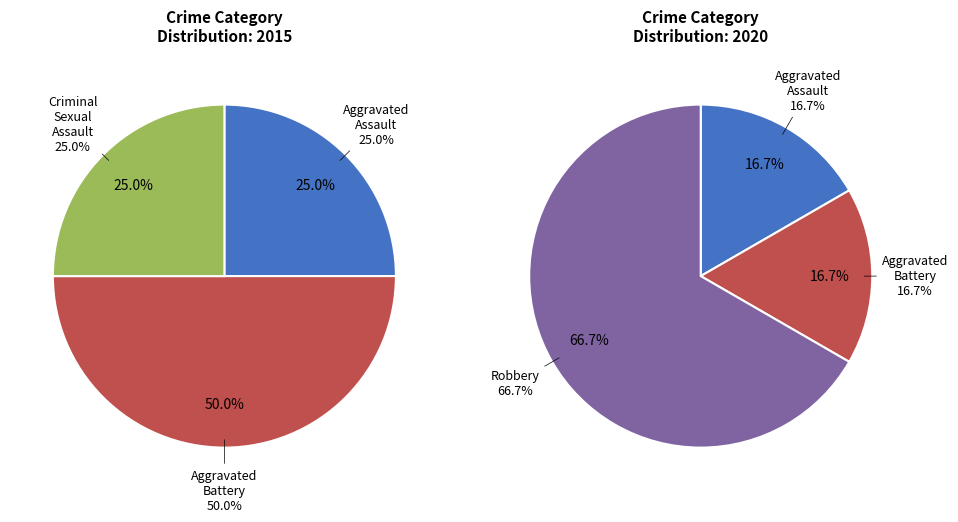

The Robbery slice represents 1% of the pie. True or false?

False